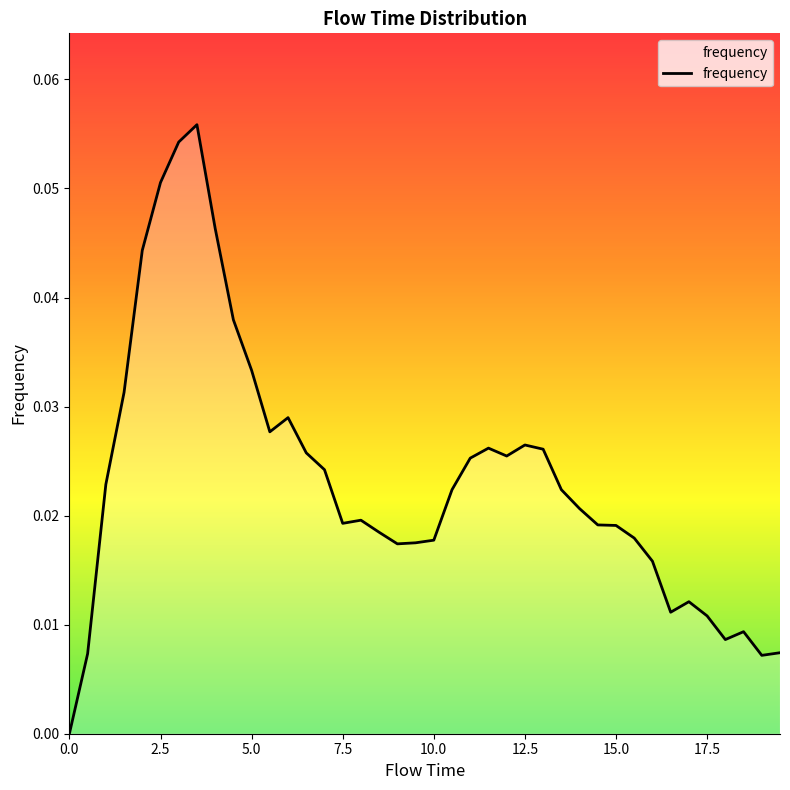

What is the sum of all values?

0.9